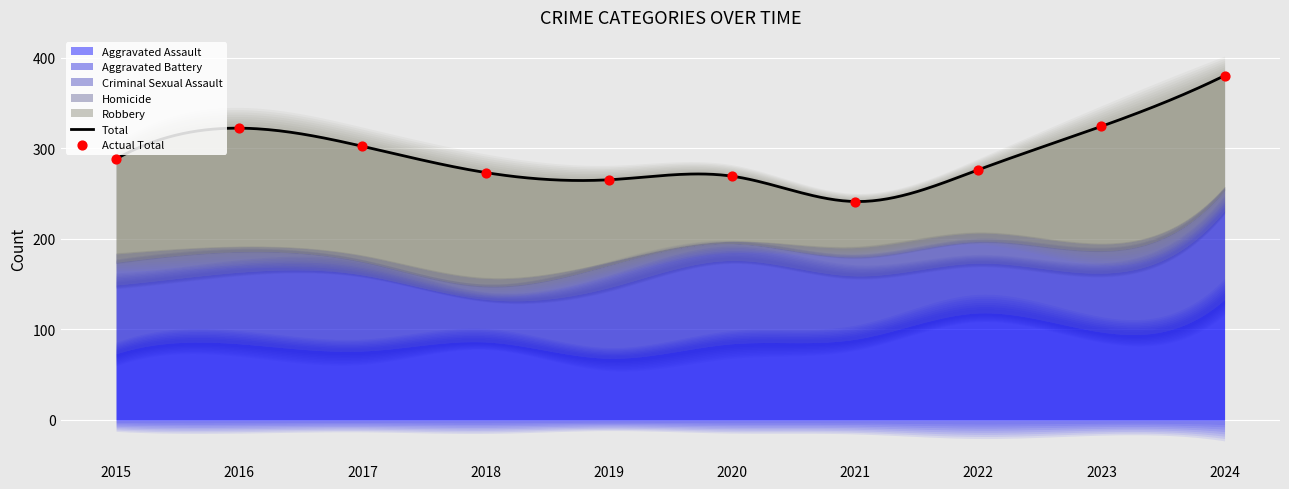

At how many categories does at least one series exceed 44?

10